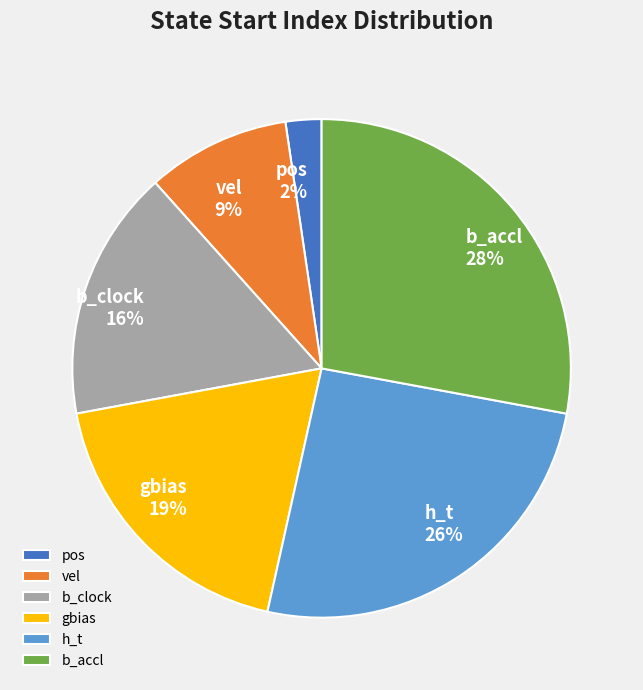

The b_clock 16% slice represents 26% of the pie. True or false?

False